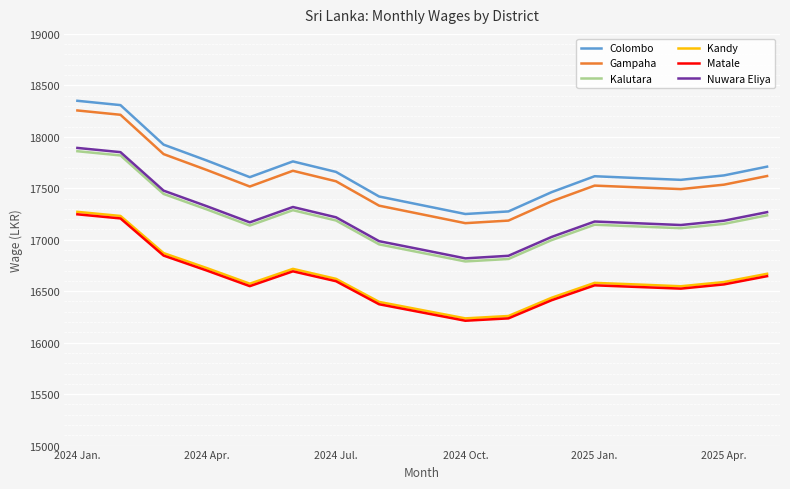

Which series has the largest range (max minus min)?

Colombo